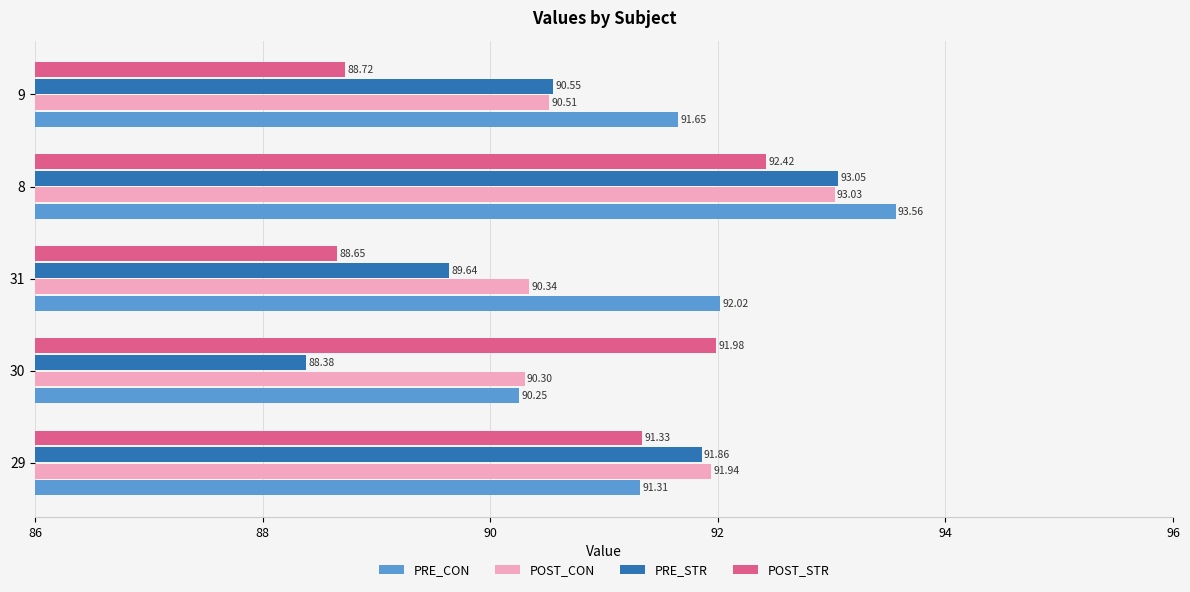

What is the total value across all series at 30?

360.9